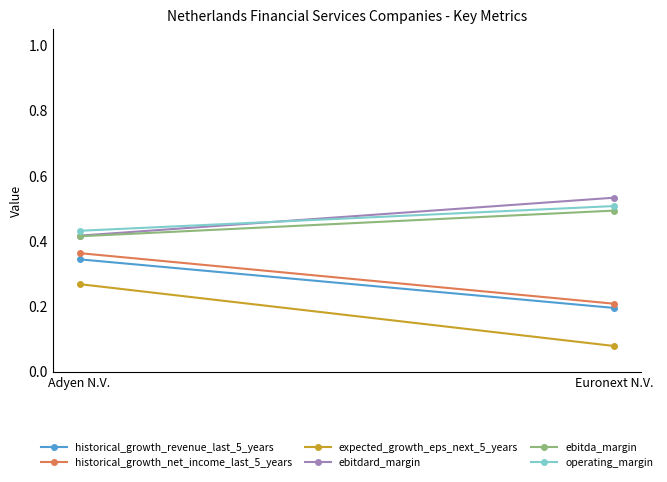

What are all the series names shown in the legend?

historical_growth_revenue_last_5_years, historical_growth_net_income_last_5_years, expected_growth_eps_next_5_years, ebitdard_margin, ebitda_margin, operating_margin